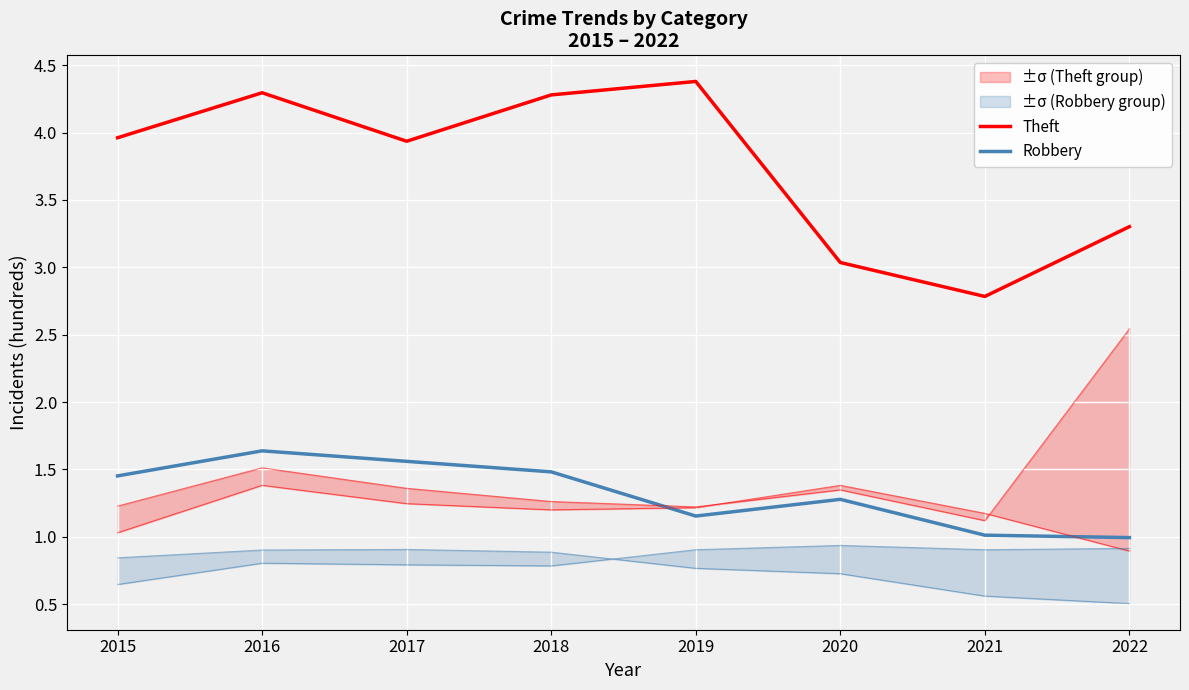

What is the value of the Robbery point at the 1st from the left?

1.5